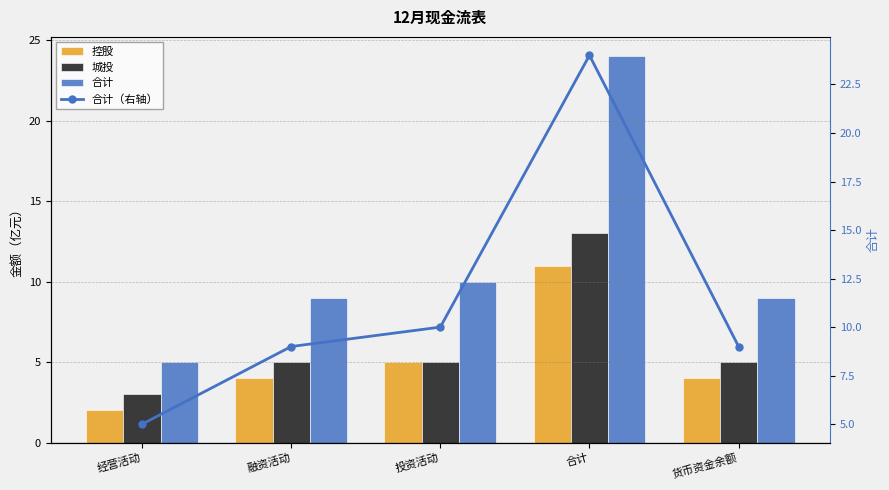

Are the bars grouped side by side (vs. stacked)?

Yes